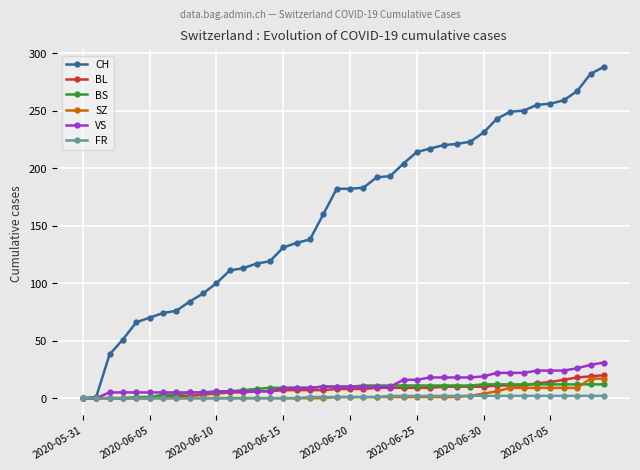

Rank the series by their maximum value, from lowest to highest.

FR, BS, SZ, BL, VS, CH